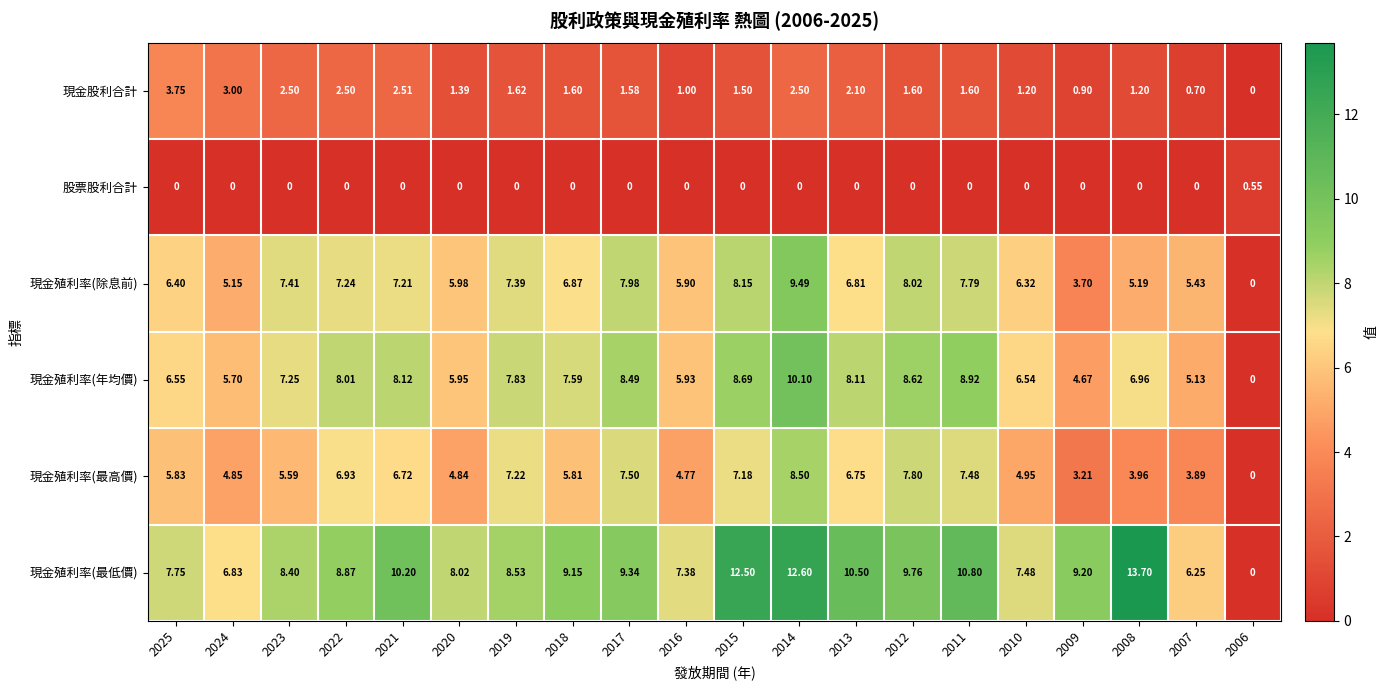

Count the number of categories in the chart.

20